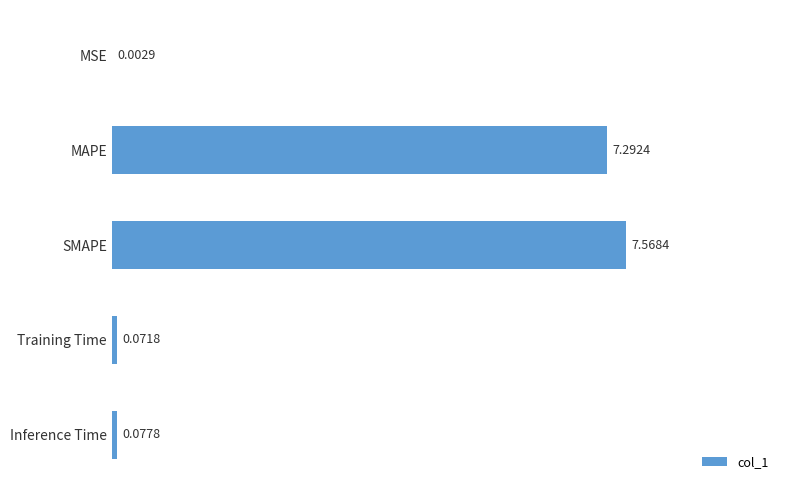

Between Training Time and MSE, which is larger?

Training Time